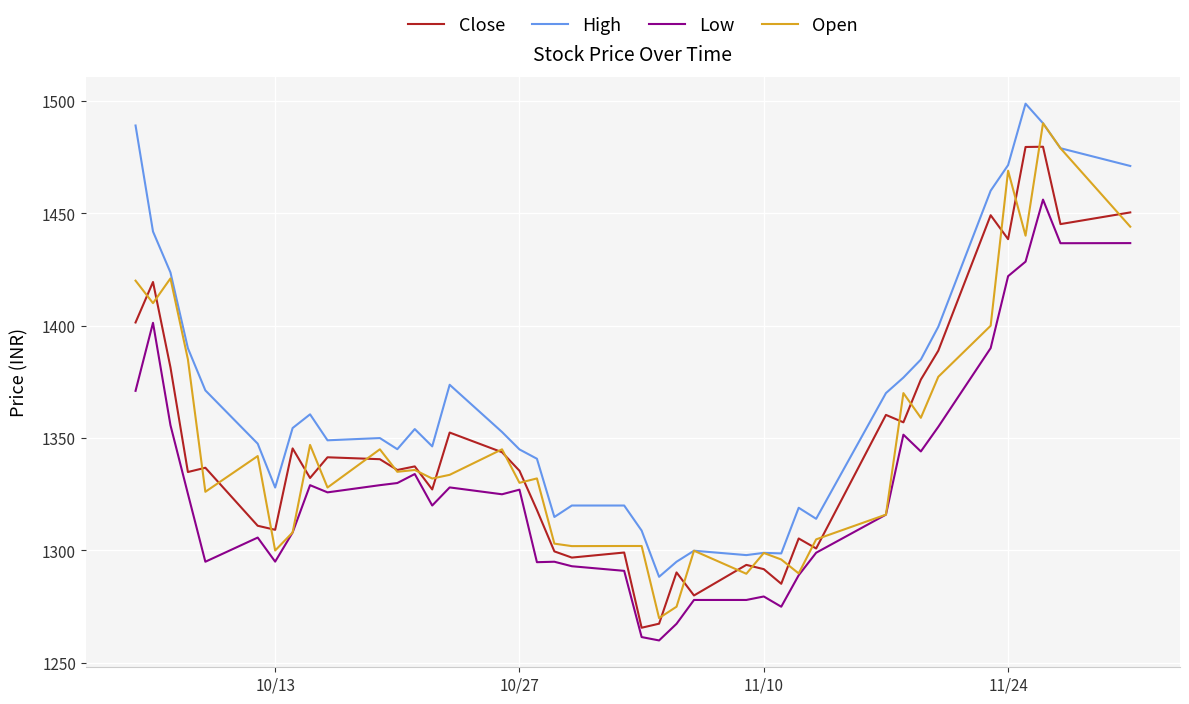

True or false: High and Low cross at least once.

False